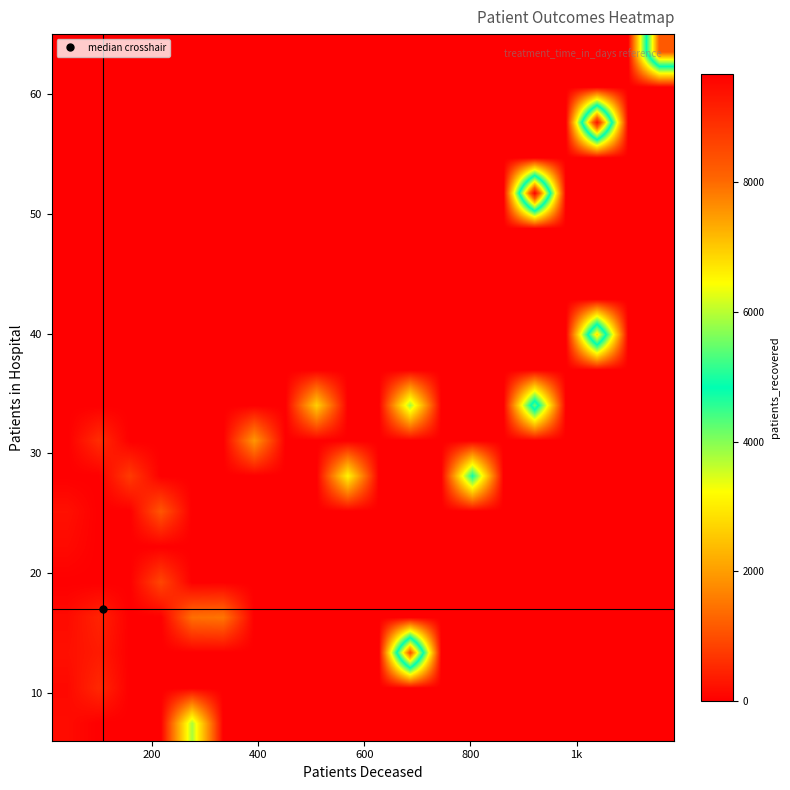

What is the maximum value shown in the chart?

9672.0